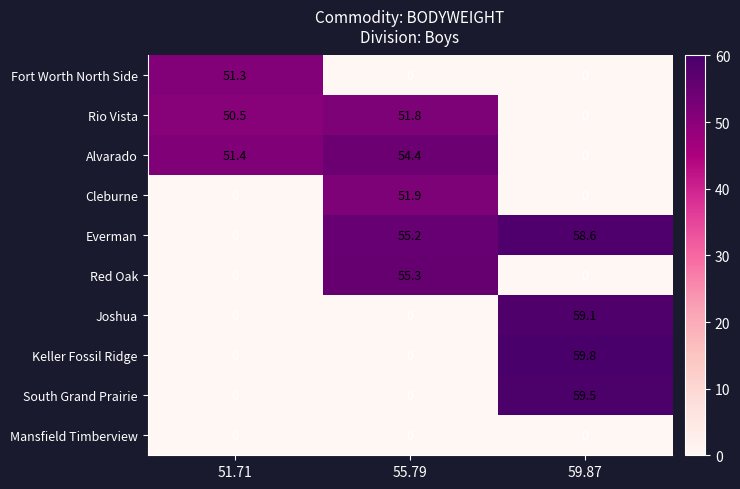

What is the difference between the maximum and second lowest values in the Alvarado series?

3.0